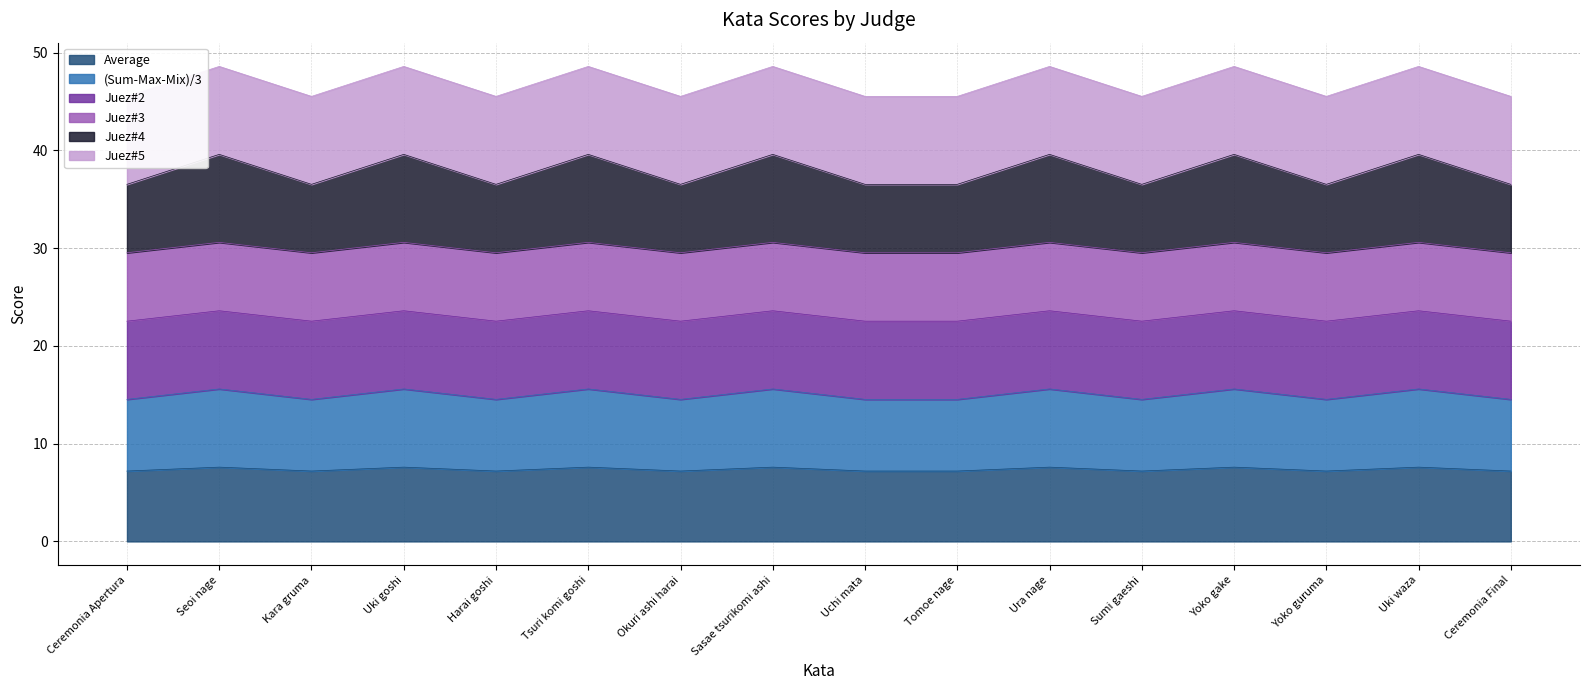

What is the label of the 1st point from the right?

Ceremonia Final